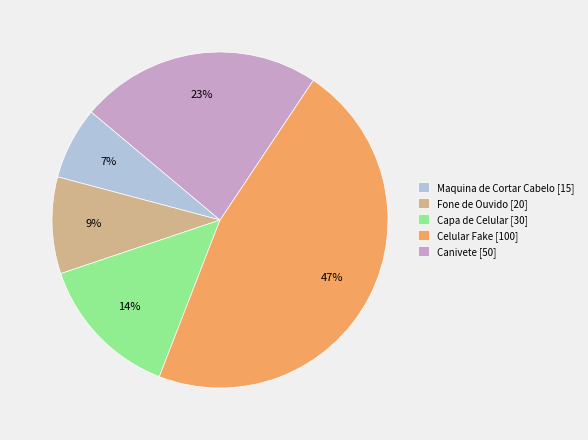

What is the smallest slice in the pie chart?

Maquina de Cortar Cabelo